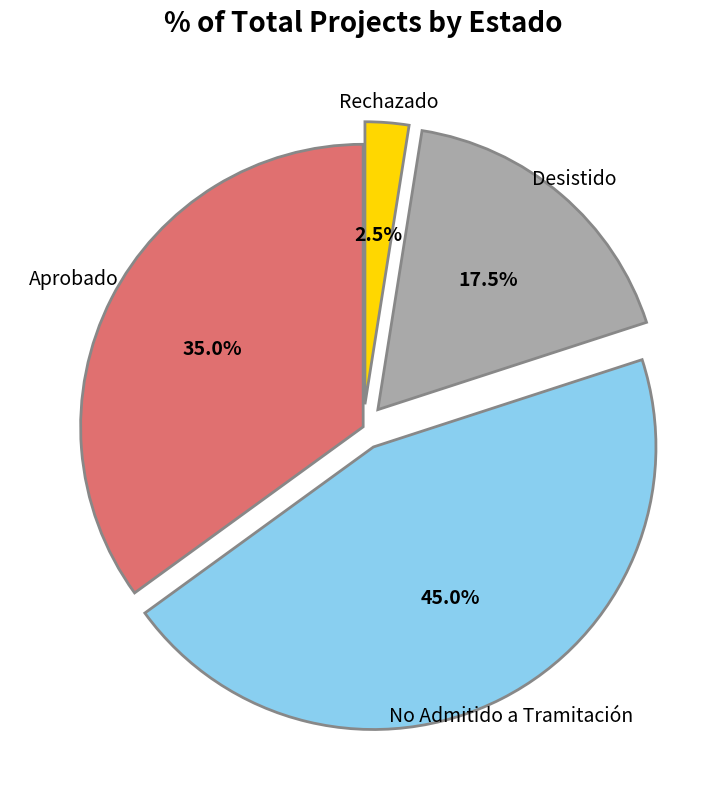

To the nearest percent, what is the average slice percentage?

25%